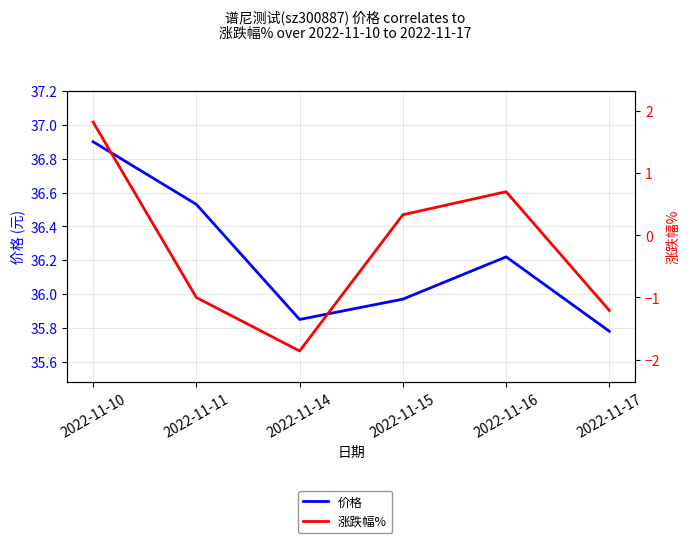

At which category is the sum across all series the highest?

2022-11-10